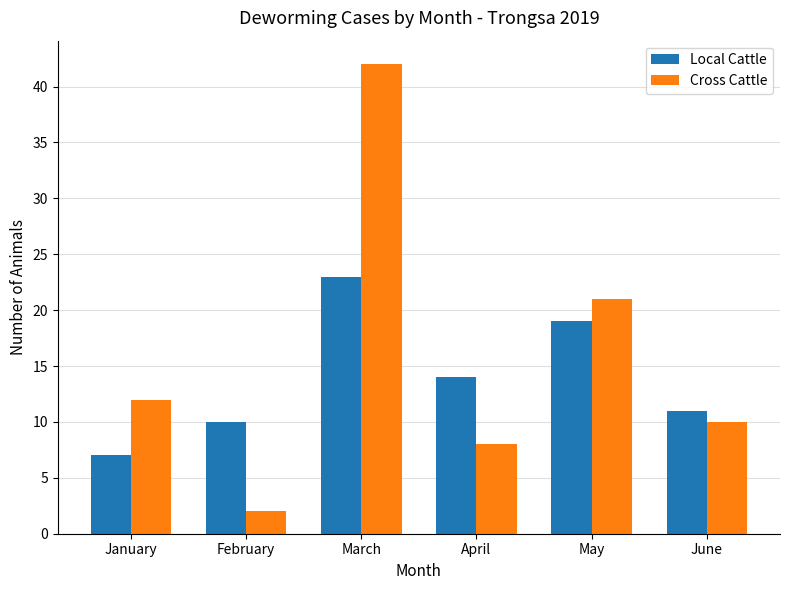

Is the value of Cross Cattle at January greater than the value of Local Cattle at May?

No